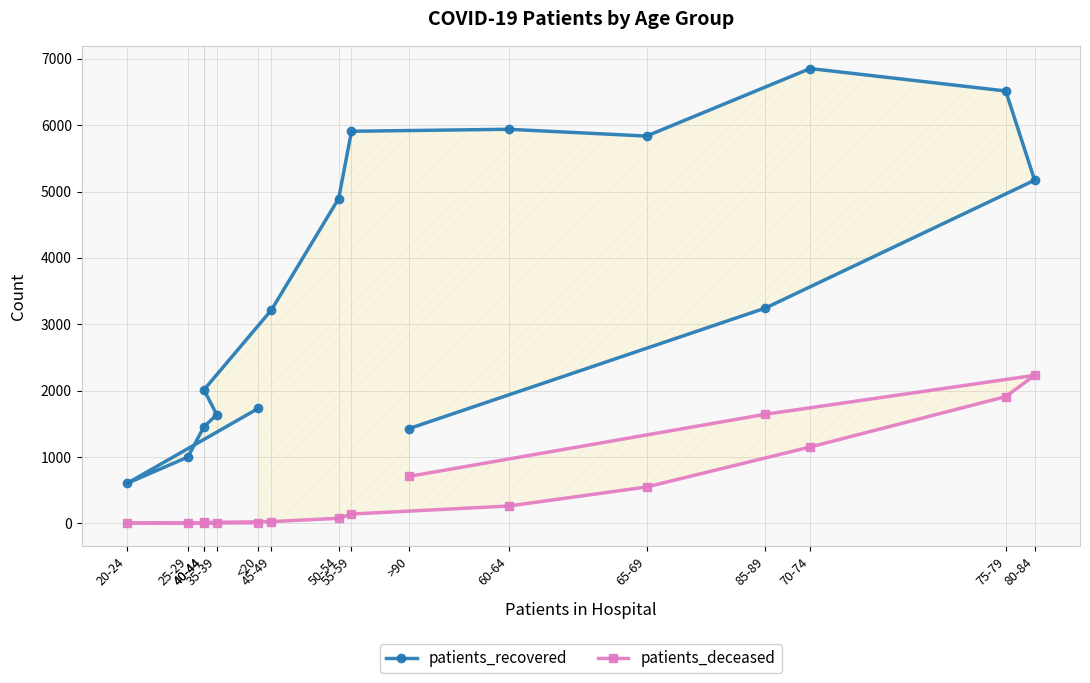

Which label corresponds to the smallest value in the chart?

25-29